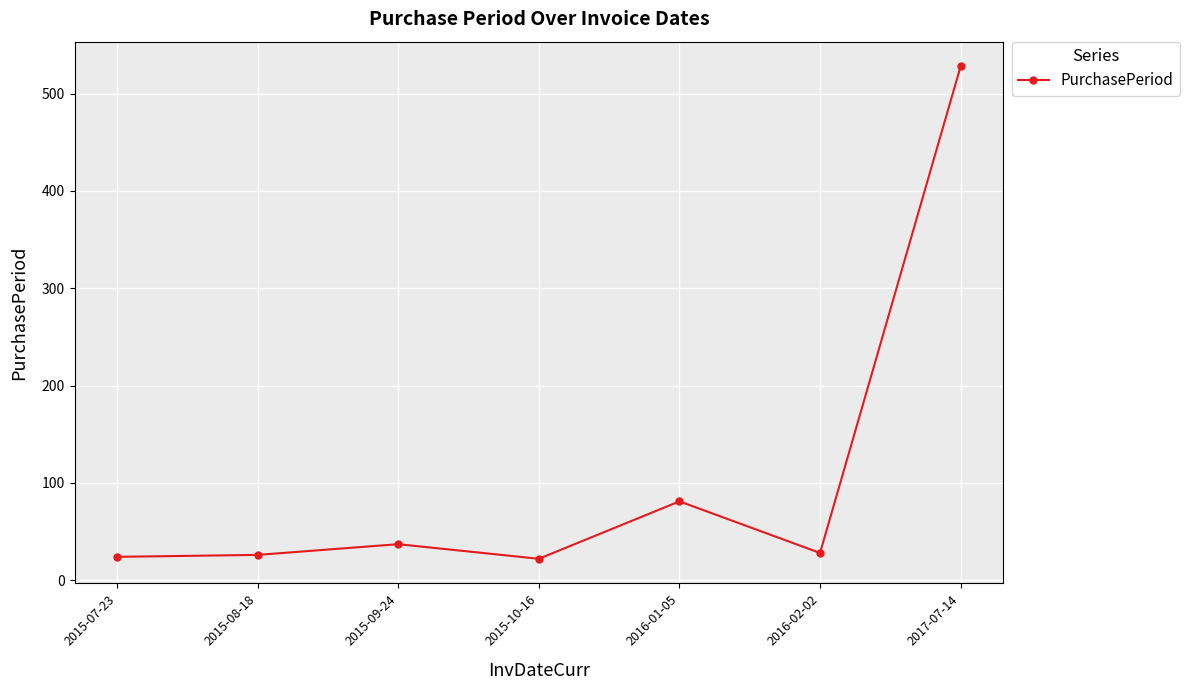

Where is the data nearest to the value 275?

2016-01-05